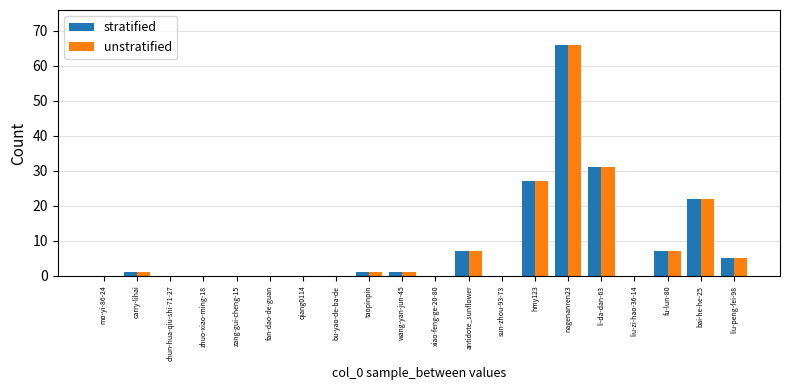

Are the bars grouped side by side (vs. stacked)?

Yes